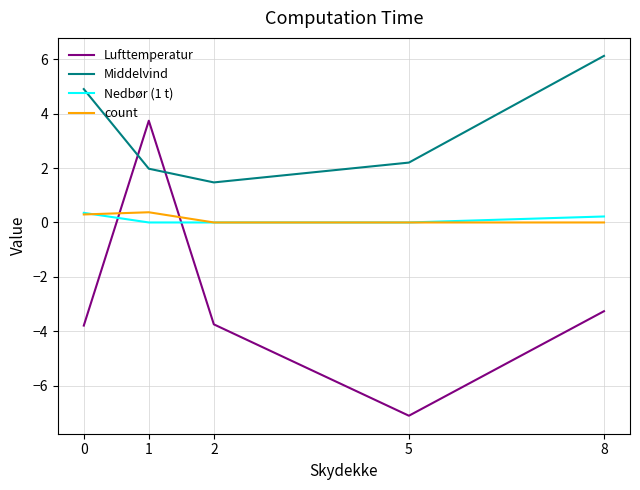

Is the value of Lufttemperatur at 1 greater than the value of Middelvind at 2?

Yes